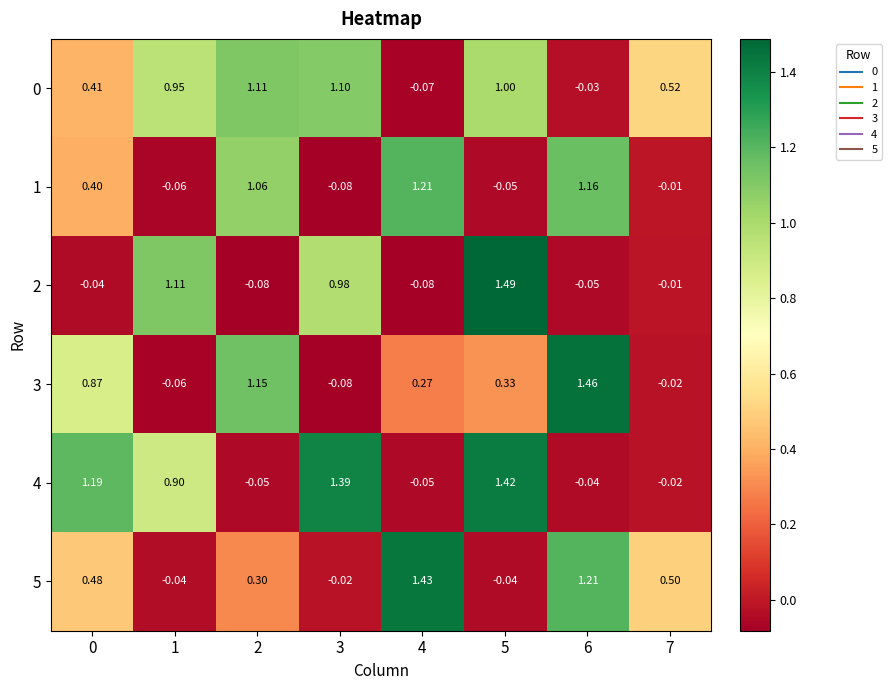

Which series has the largest range (max minus min)?

2